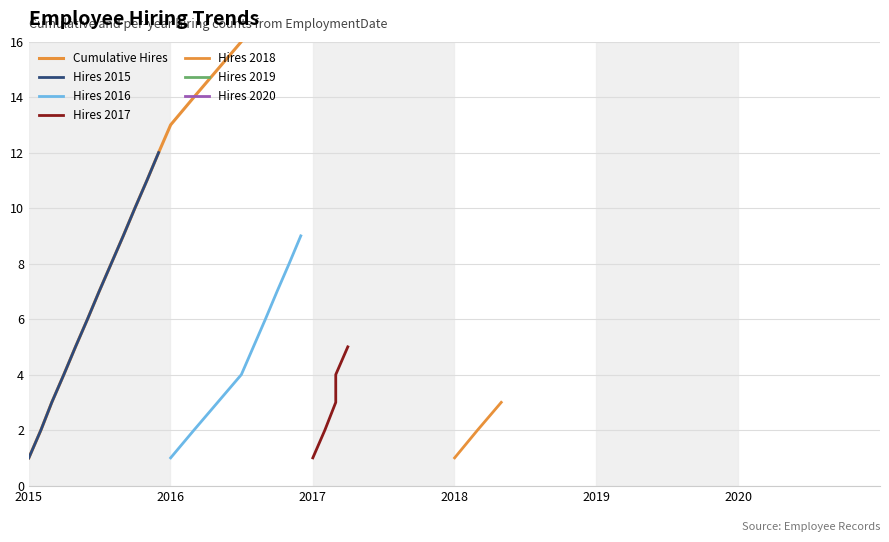

What is the highest value of the Hires 2015 series?

12